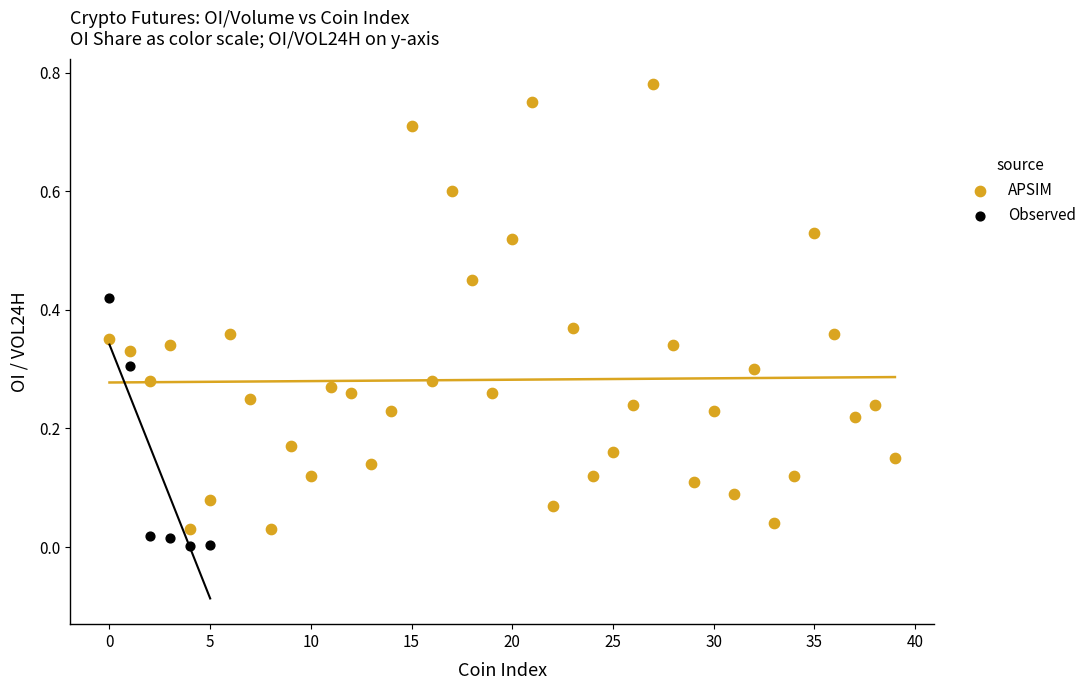

Which series contains the highest Y value?

APSIM